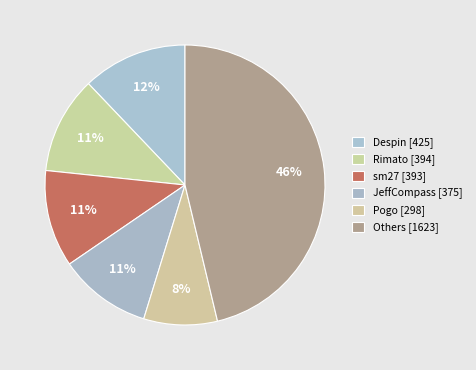

How many slices are in this pie chart?

6